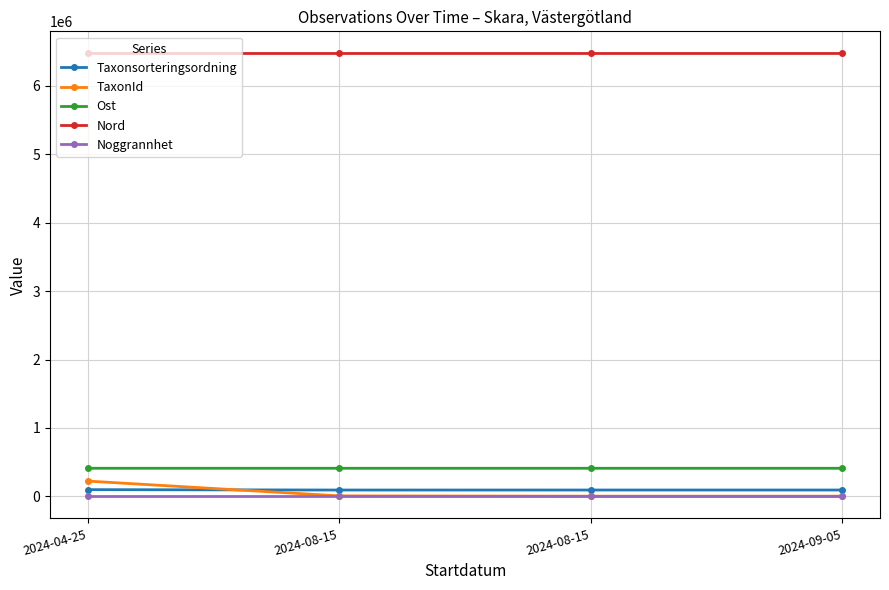

How many distinct data groups are displayed?

5